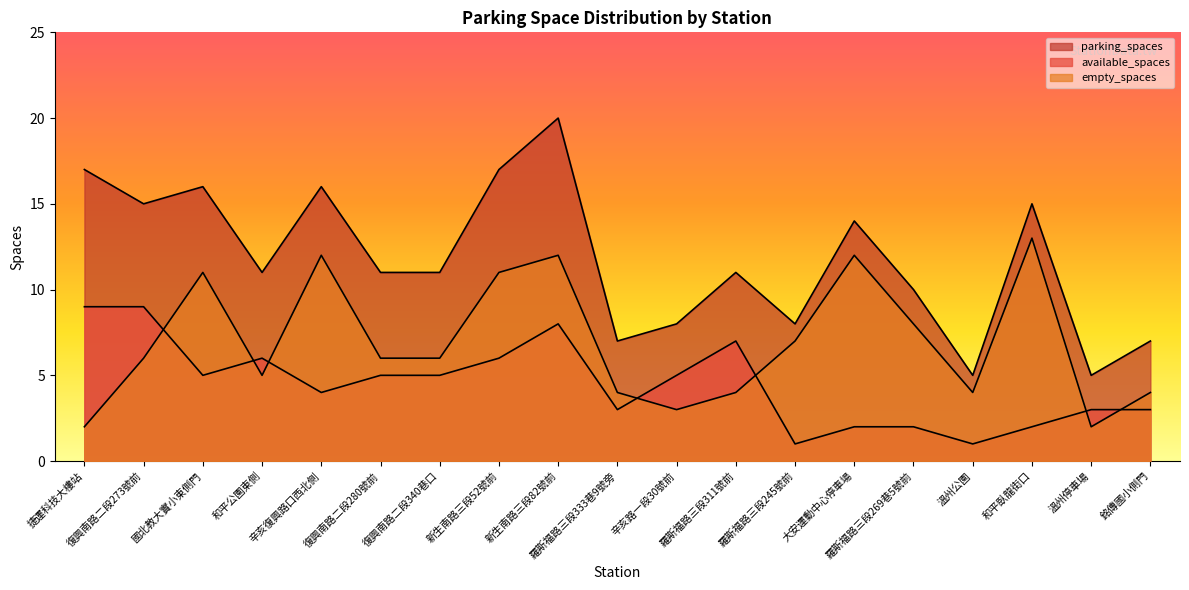

Is it true that available_spaces equals 5 at 羅斯福路三段333巷9號旁?

False